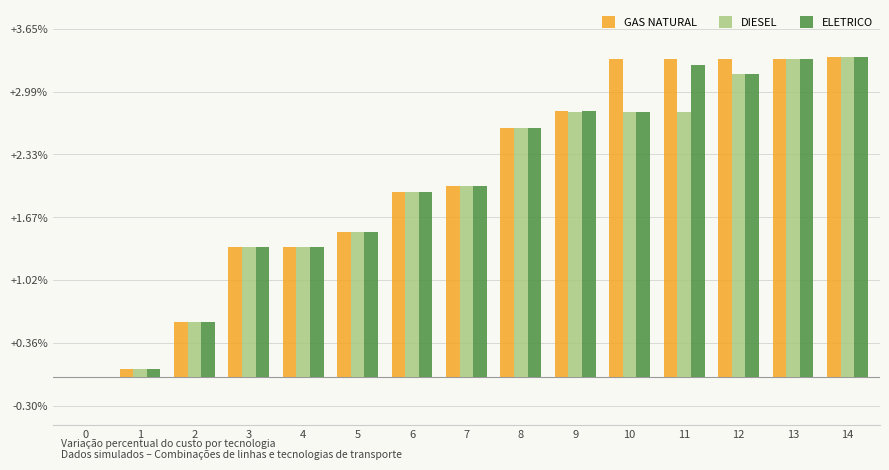

What is the sum of all DIESEL values?

29.6